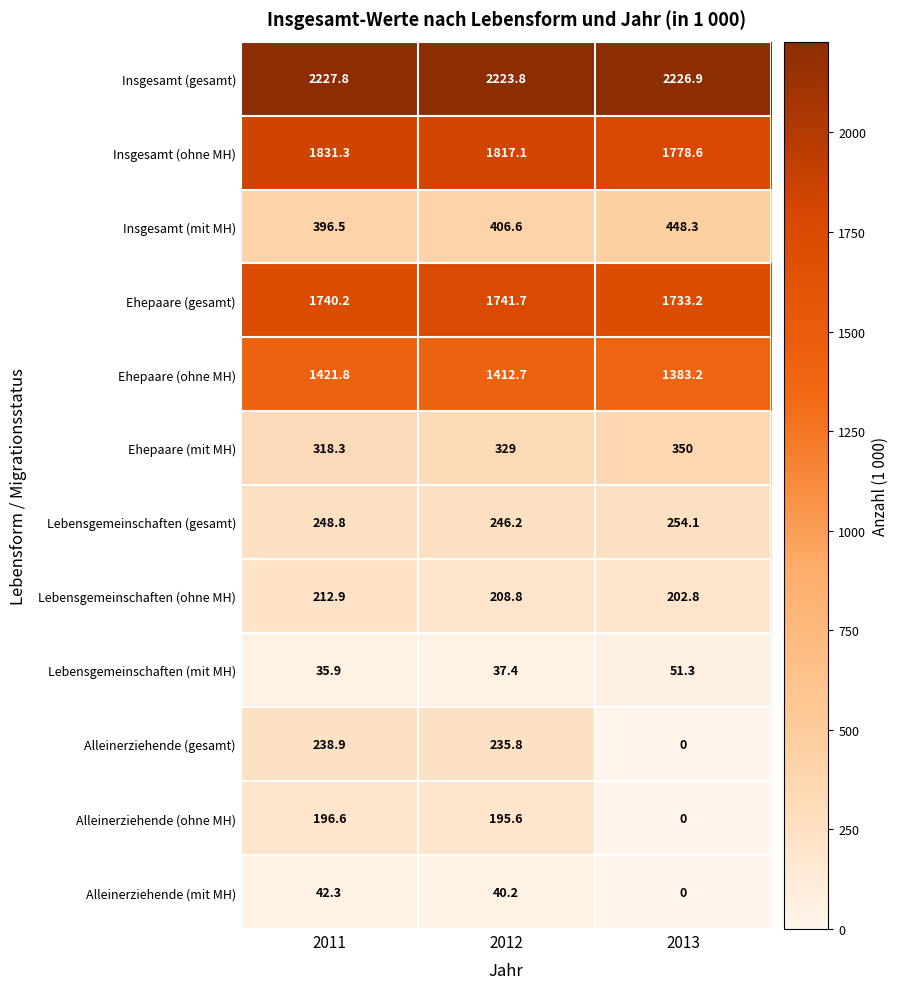

At which label does Lebensgemeinschaften (ohne MH) first exceed 208?

2011